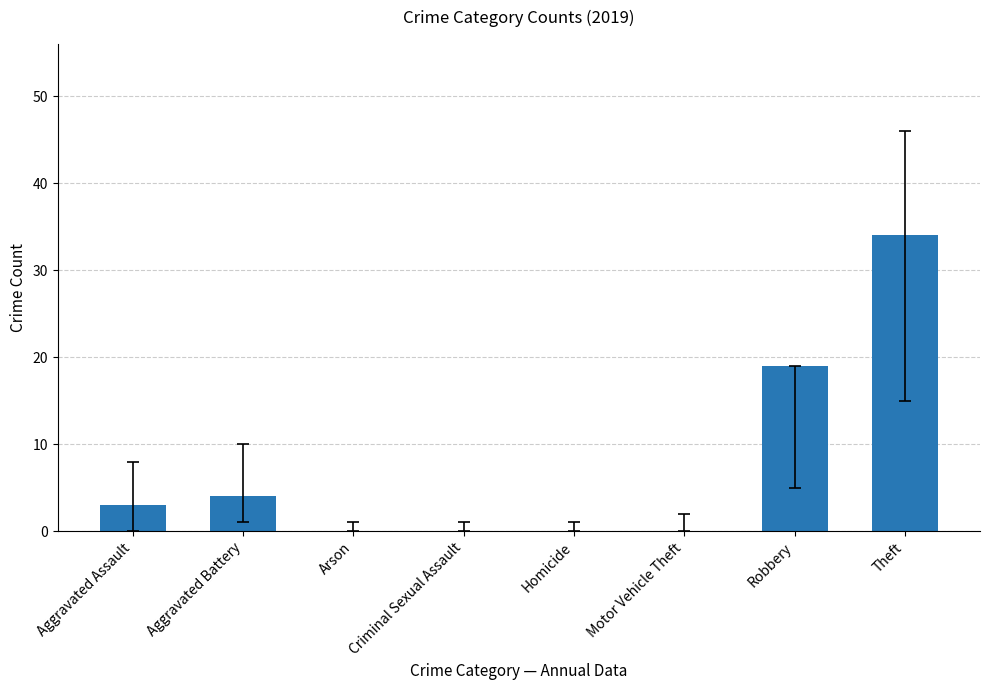

What value does the data have at Aggravated Assault, to the nearest 5?

5